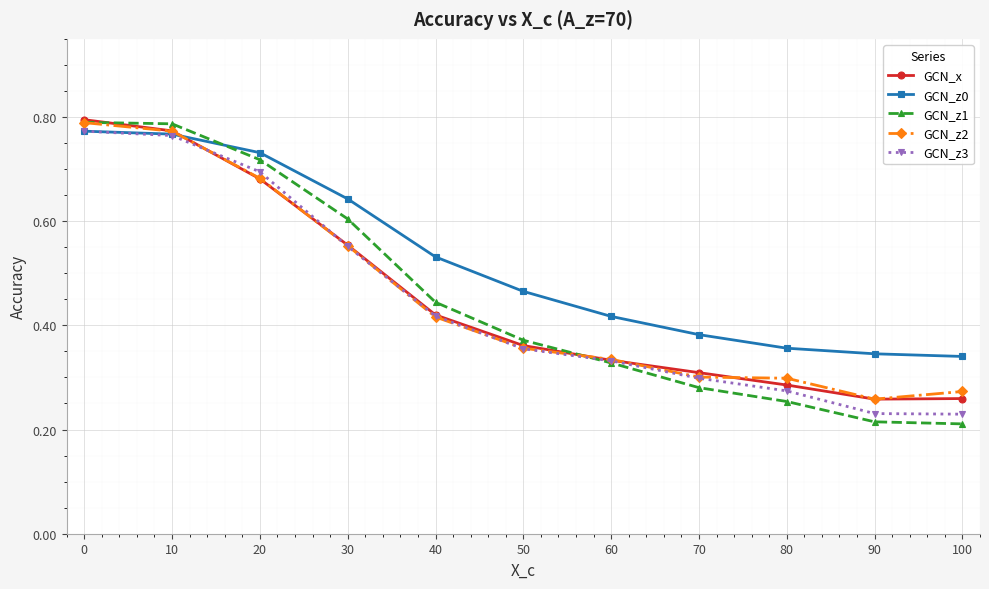

Which series has the largest range (max minus min)?

GCN_z1